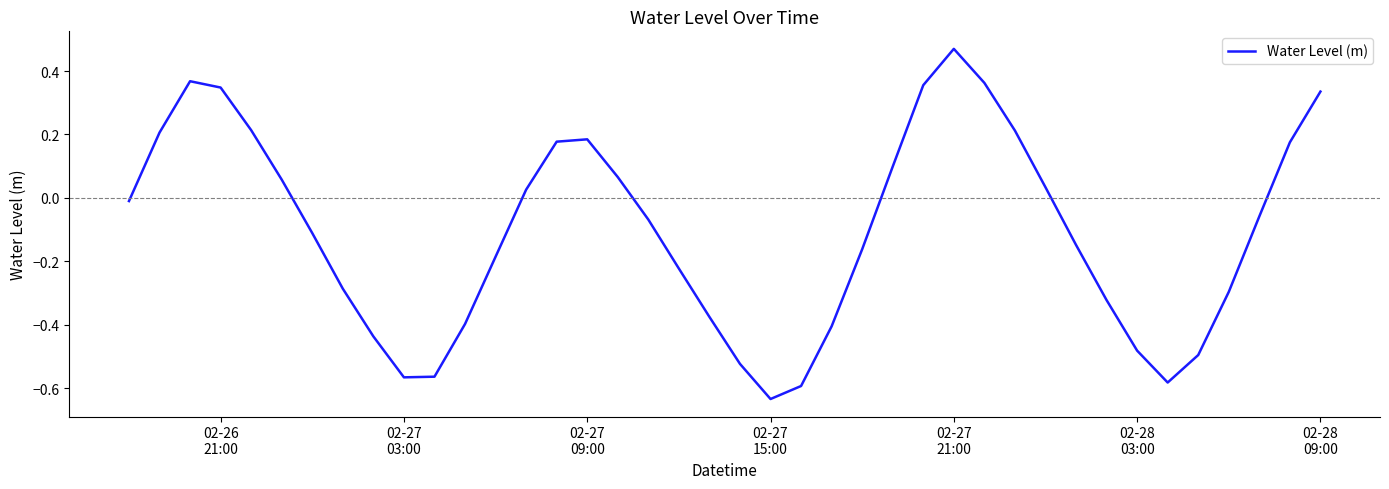

What is the difference between the maximum and minimum values?

1.1